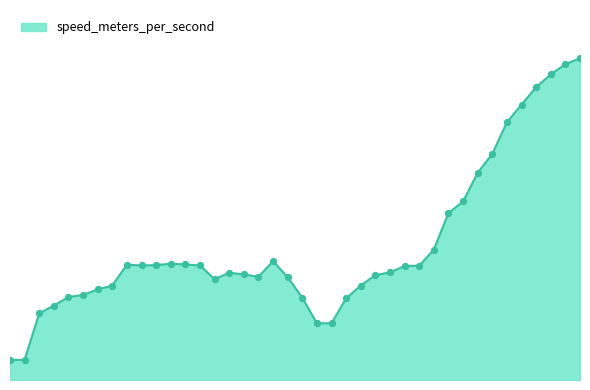

Does the chart have visible grid lines?

No